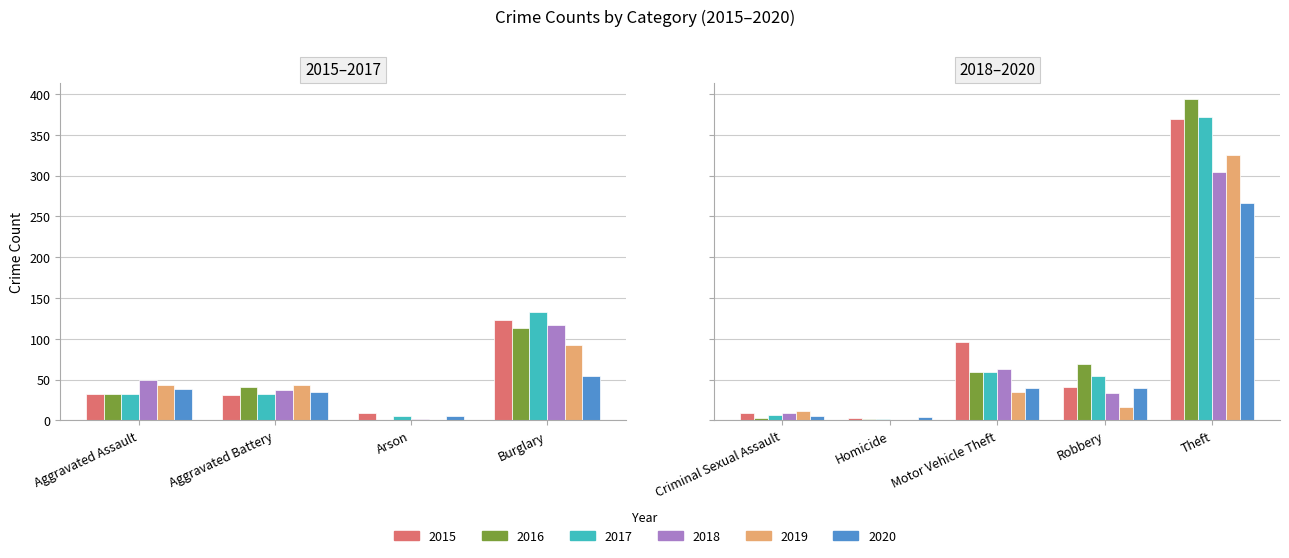

At Homicide, list the series in order from smallest to largest.

2018, 2019, 2016, 2017, 2015, 2020